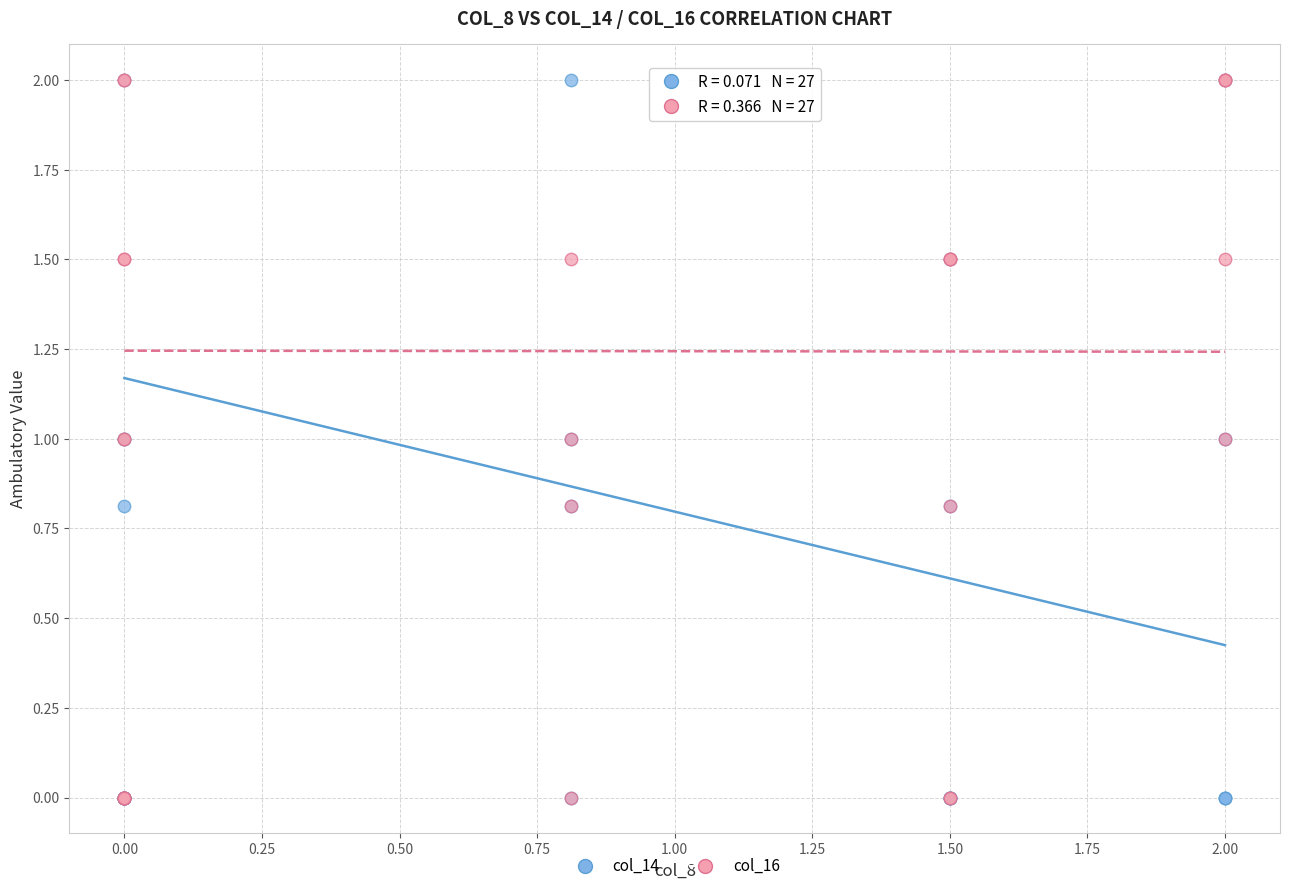

What are all the series names shown in the legend?

col_14, col_16